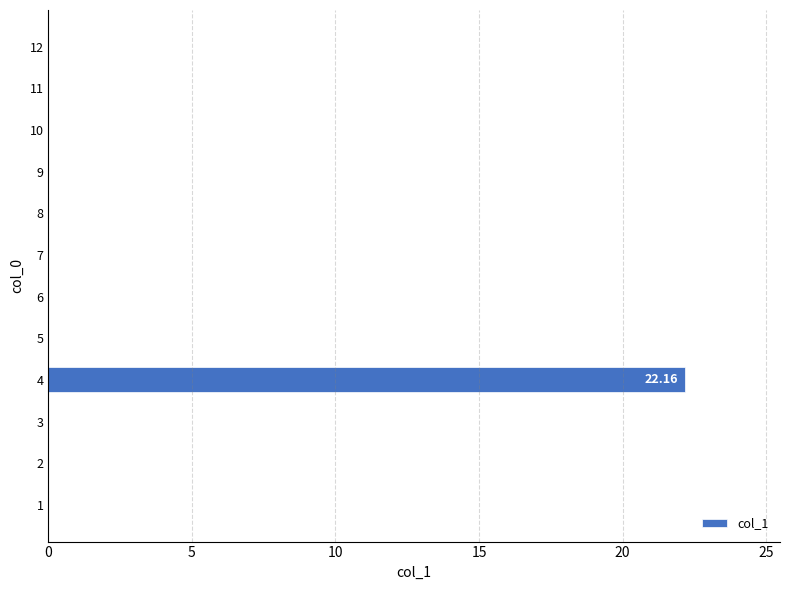

What is the sum of all values?

22.2